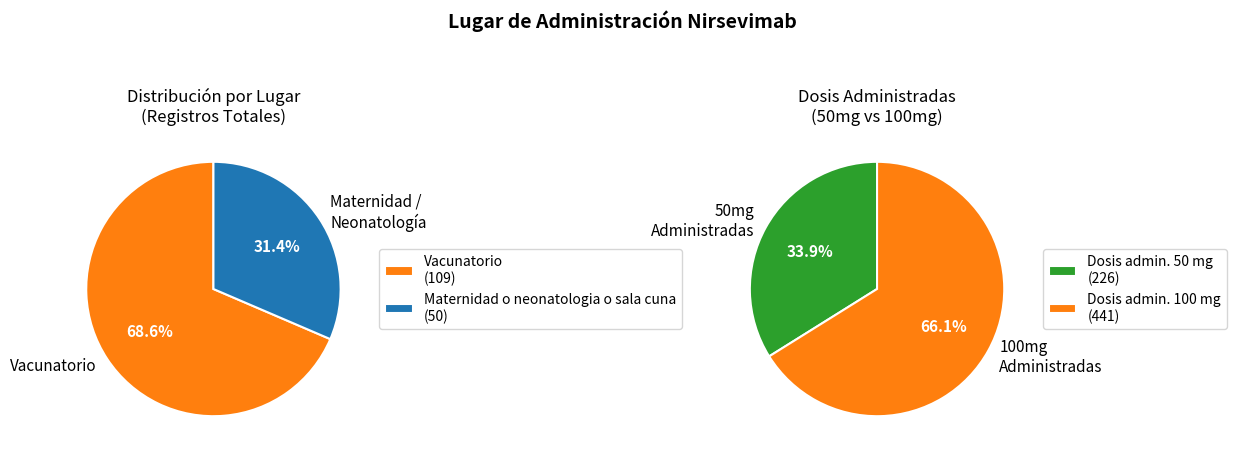

Rank the categories by value from highest to lowest.

Vacunatorio, Maternidad o neonatologia o sala cuna